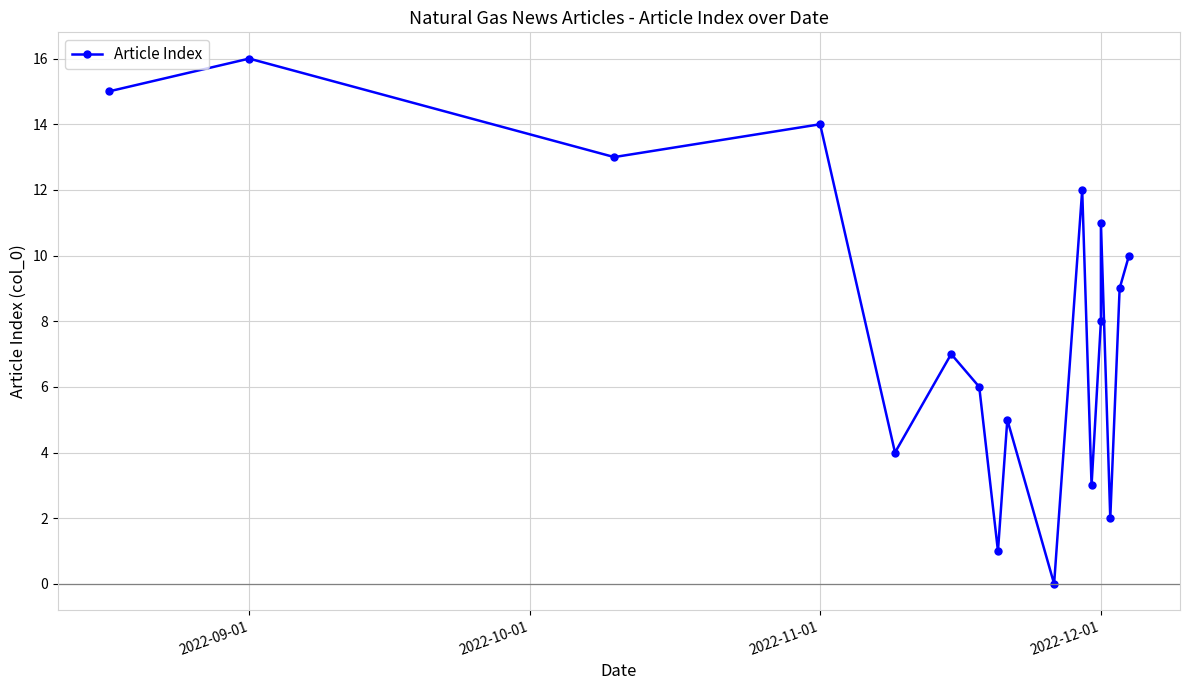

How many values are above zero?

16